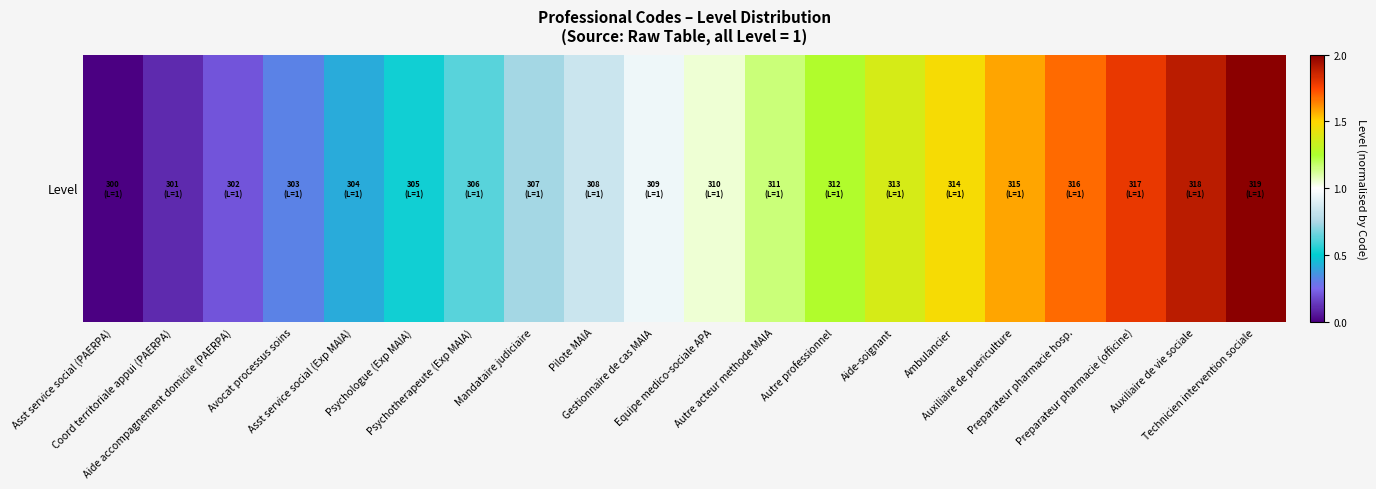

Reading right to left, list all the values displayed in this chart.

2.0	1.9	1.8	1.7	1.6	1.5	1.4	1.3	1.2	1.1	0.9	0.8	0.7	0.6	0.5	0.4	0.3	0.2	0.1	0.0